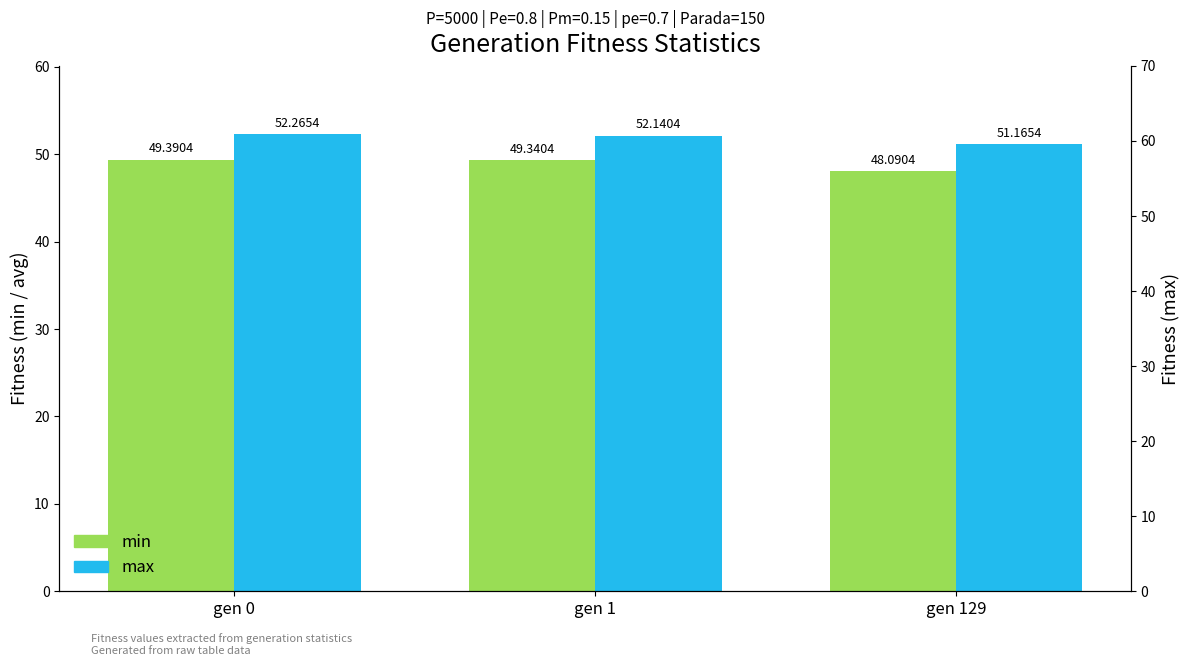

How many data points in max are above 52?

2